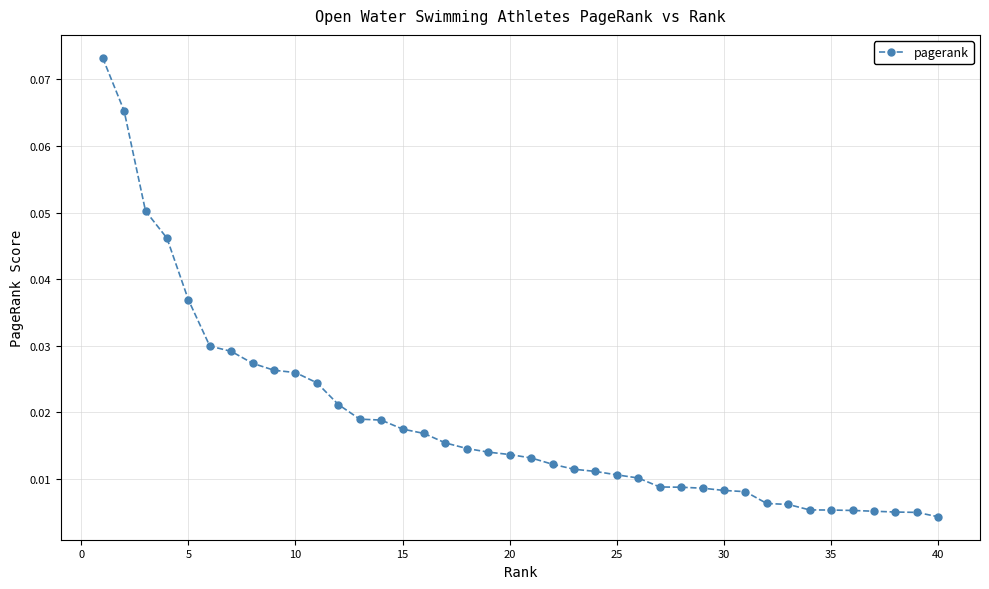

How many lines are shown in the chart?

1